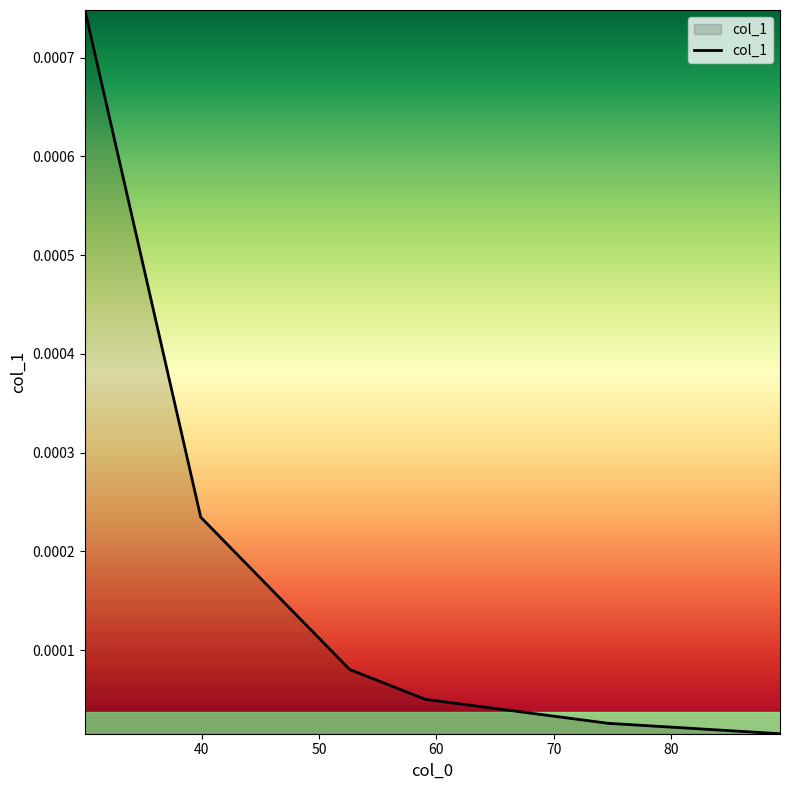

How many categories are shown in the chart?

6